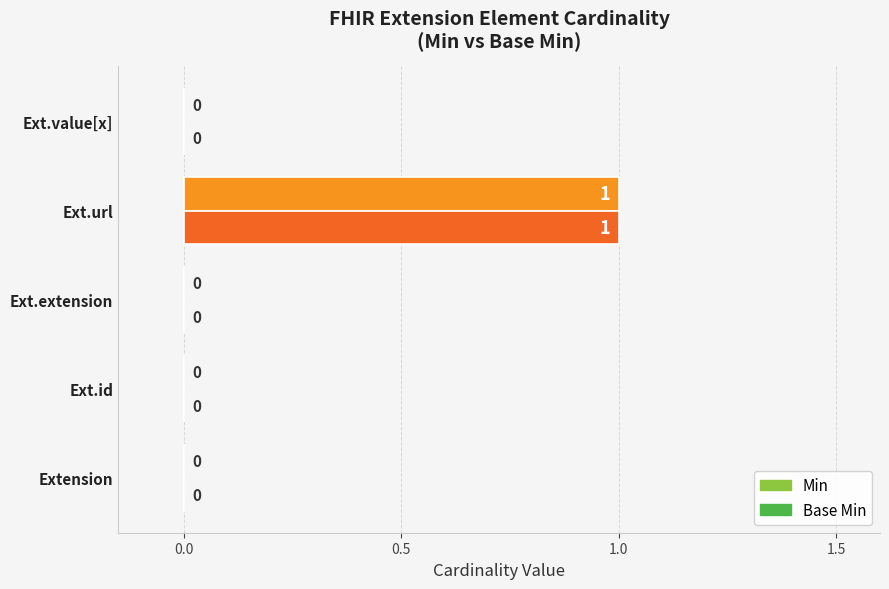

True or false: Min has a value of 2 at Ext.url.

False